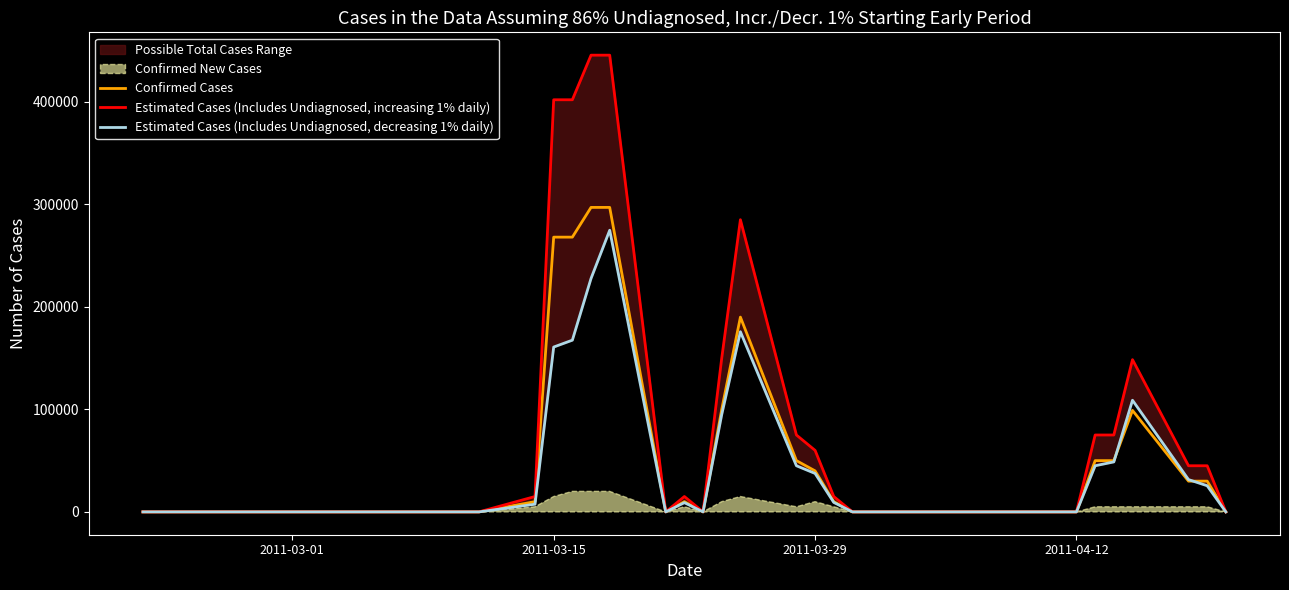

Which series ends up on top after the final intersection of Confirmed Cases and Estimated Cases (Includes Undiagnosed, decreasing 1% daily)?

Confirmed Cases